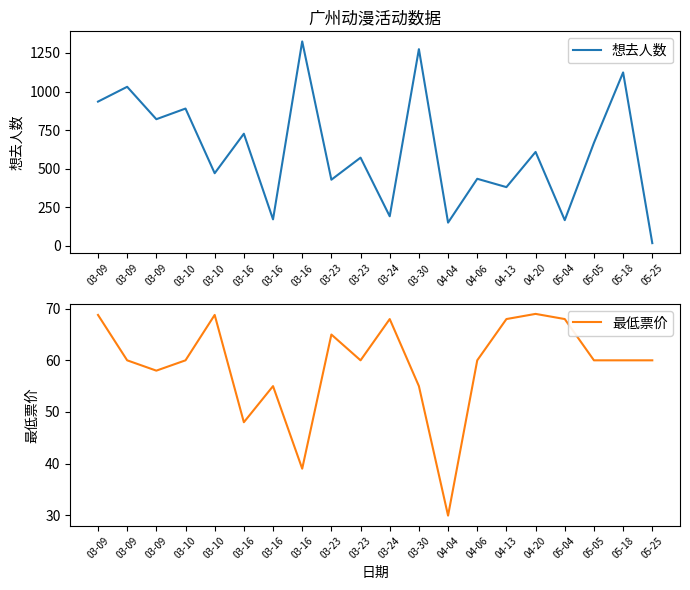

Between 03-10 and 03-16, which series saw the biggest shift?

想去人数